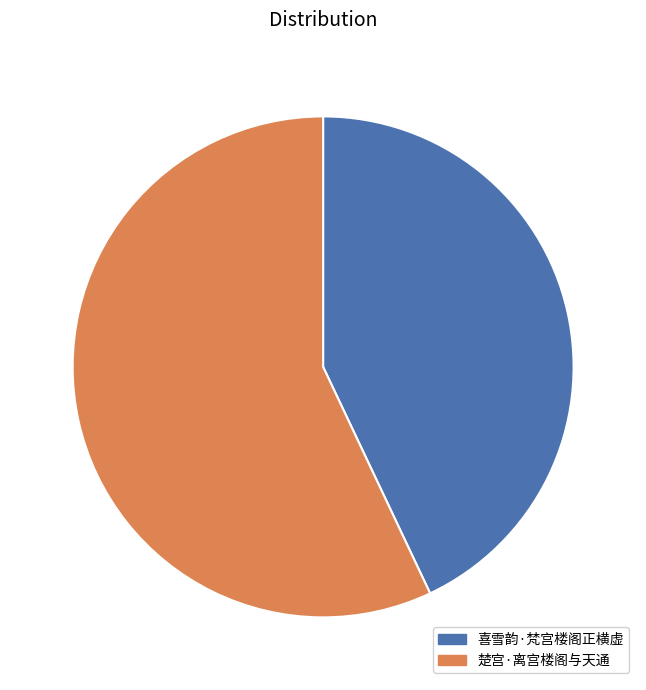

Rank the categories by value from highest to lowest.

楚宫·离宫楼阁与天通, 喜雪韵·梵宫楼阁正横虚